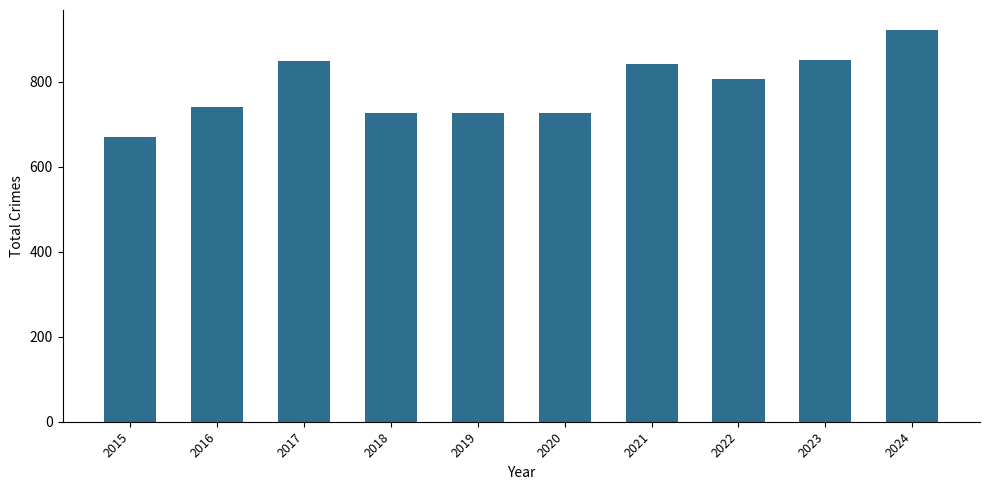

Is it true that the value at 2016 is 1120?

False